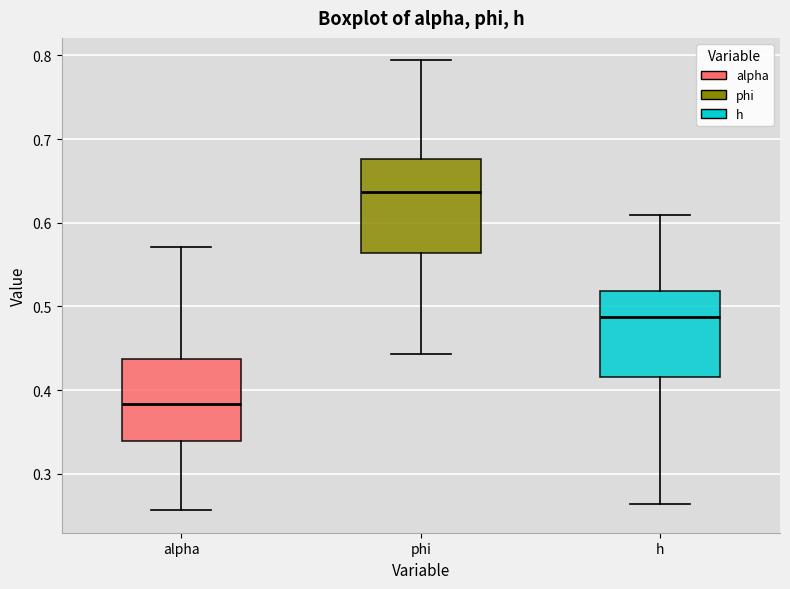

Which box's median line is the lowest?

alpha